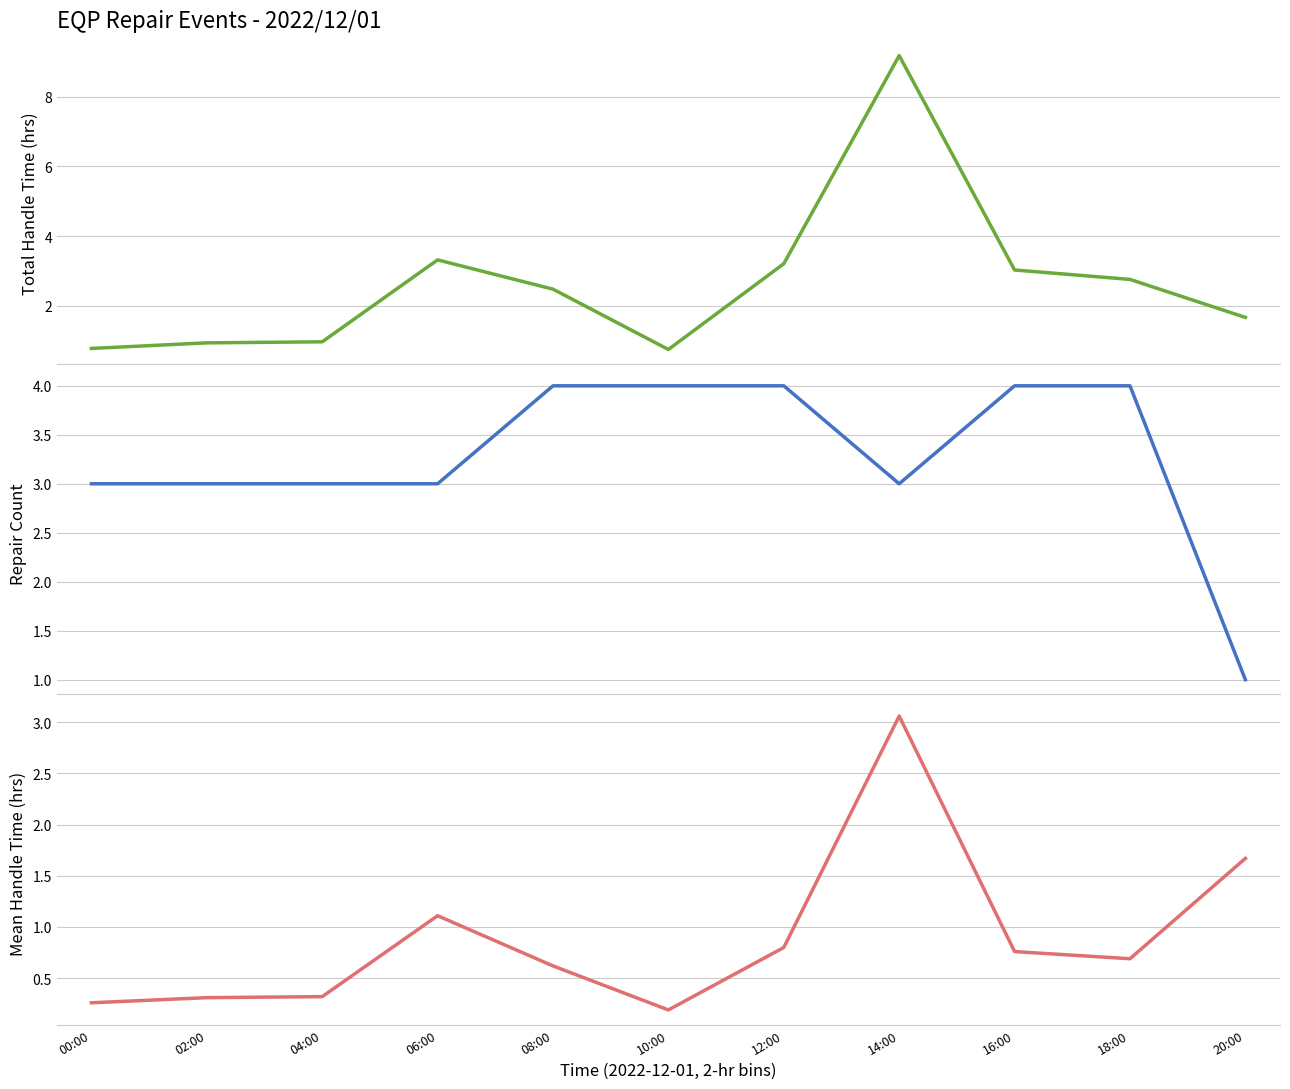

True or false: Total Handle Time (hrs) and Mean Handle Time (hrs) intersect in this chart.

False